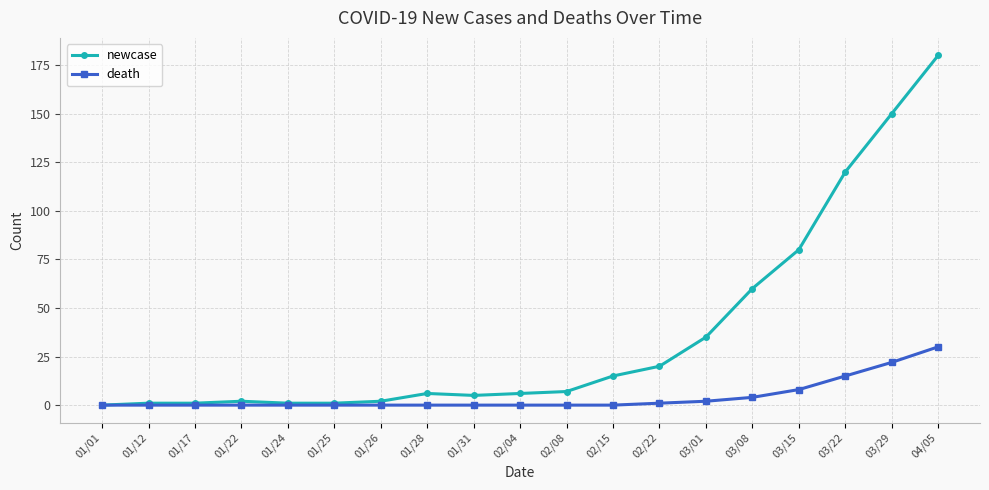

What is the label of the 18th point from the left?

03/29